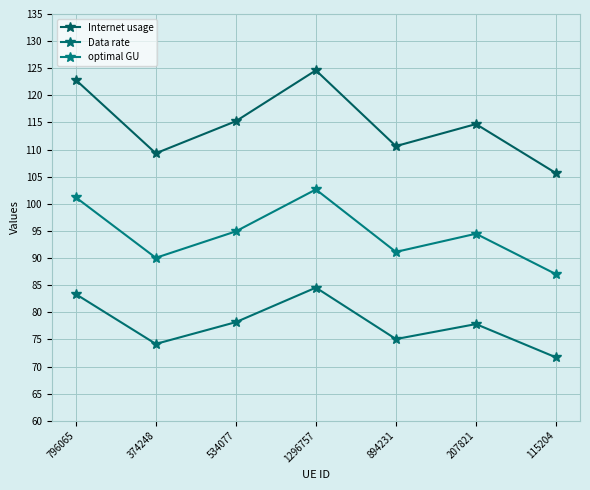

How many lines are shown in the chart?

3